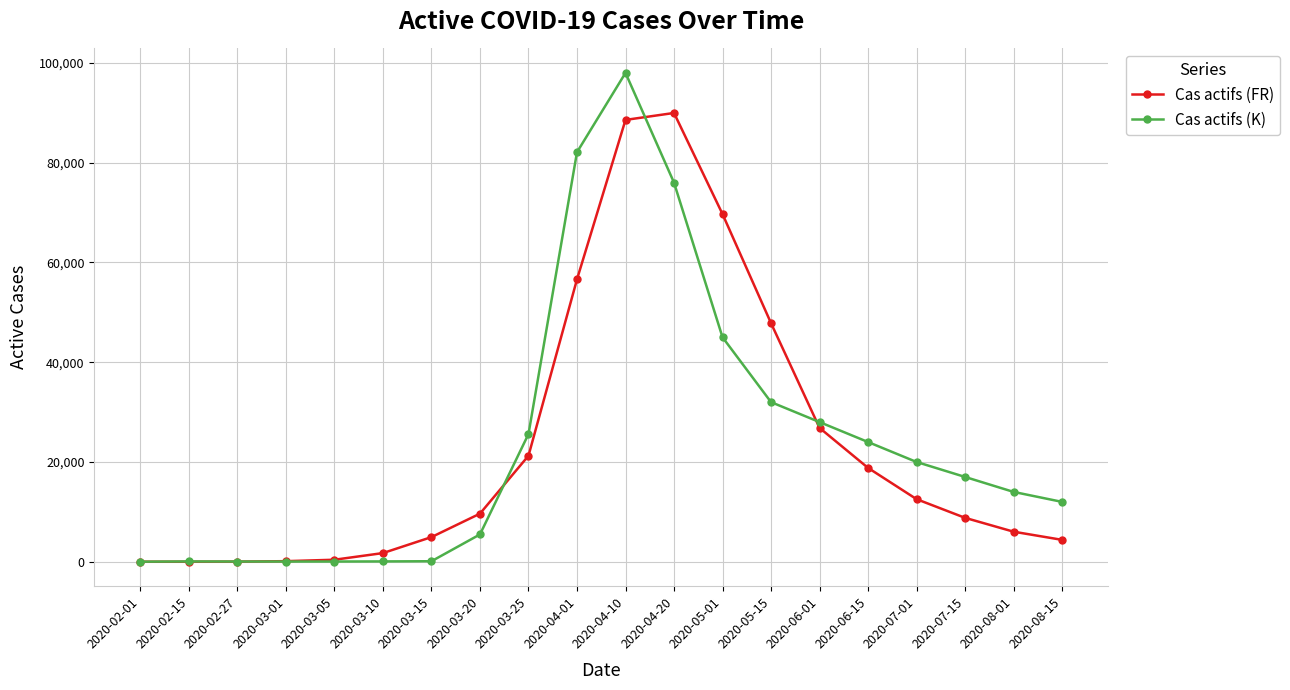

How many values in the Cas actifs (FR) series are below 9643?

10